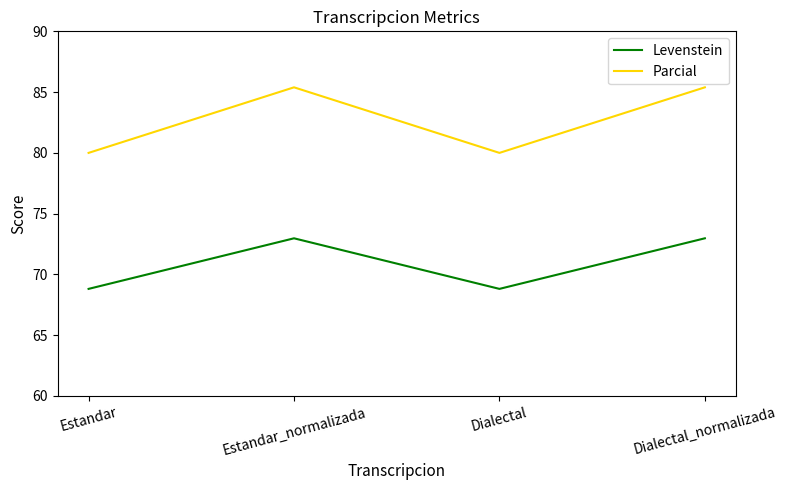

Does the chart display data point markers on the line(s)?

No